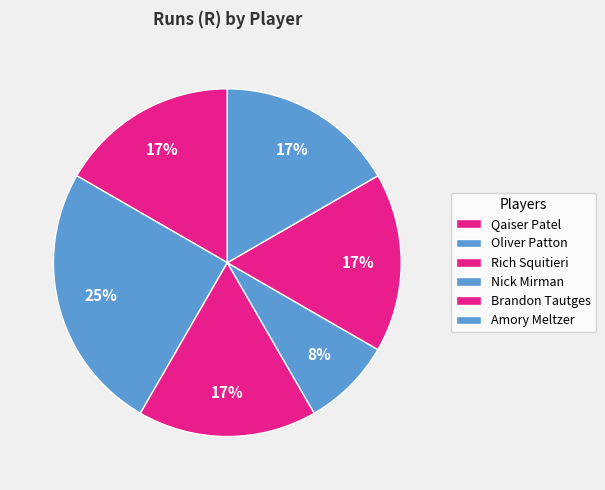

Is Amory Meltzer the majority of the pie?

No